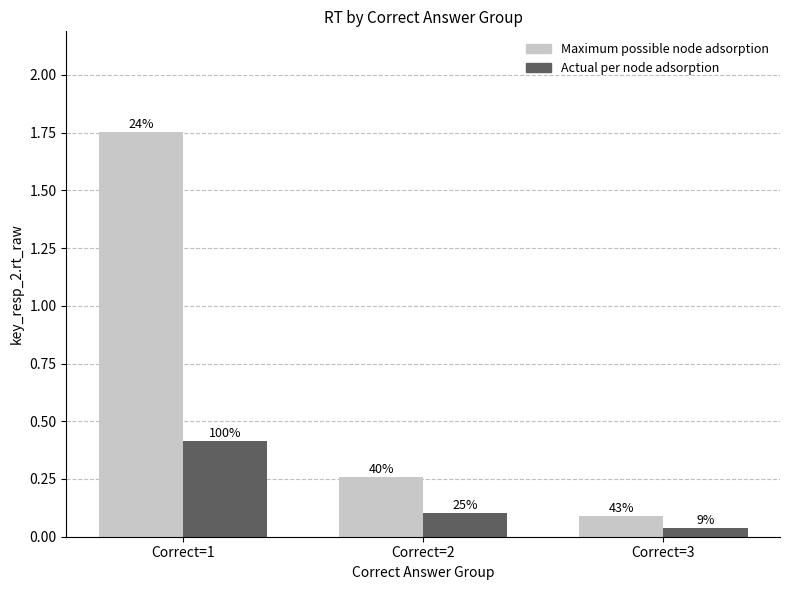

Which category has the lowest value in the Actual per node adsorption series?

Correct=3